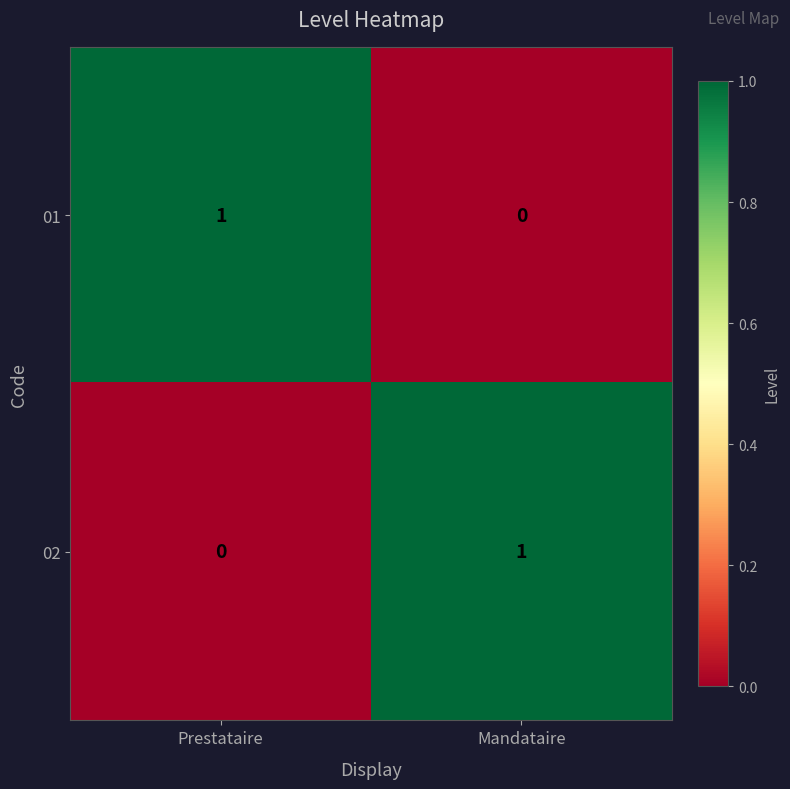

Reading left to right, transcribe all the data shown in this chart.

01: Prestataire=1	Mandataire=0
02: Prestataire=0	Mandataire=1